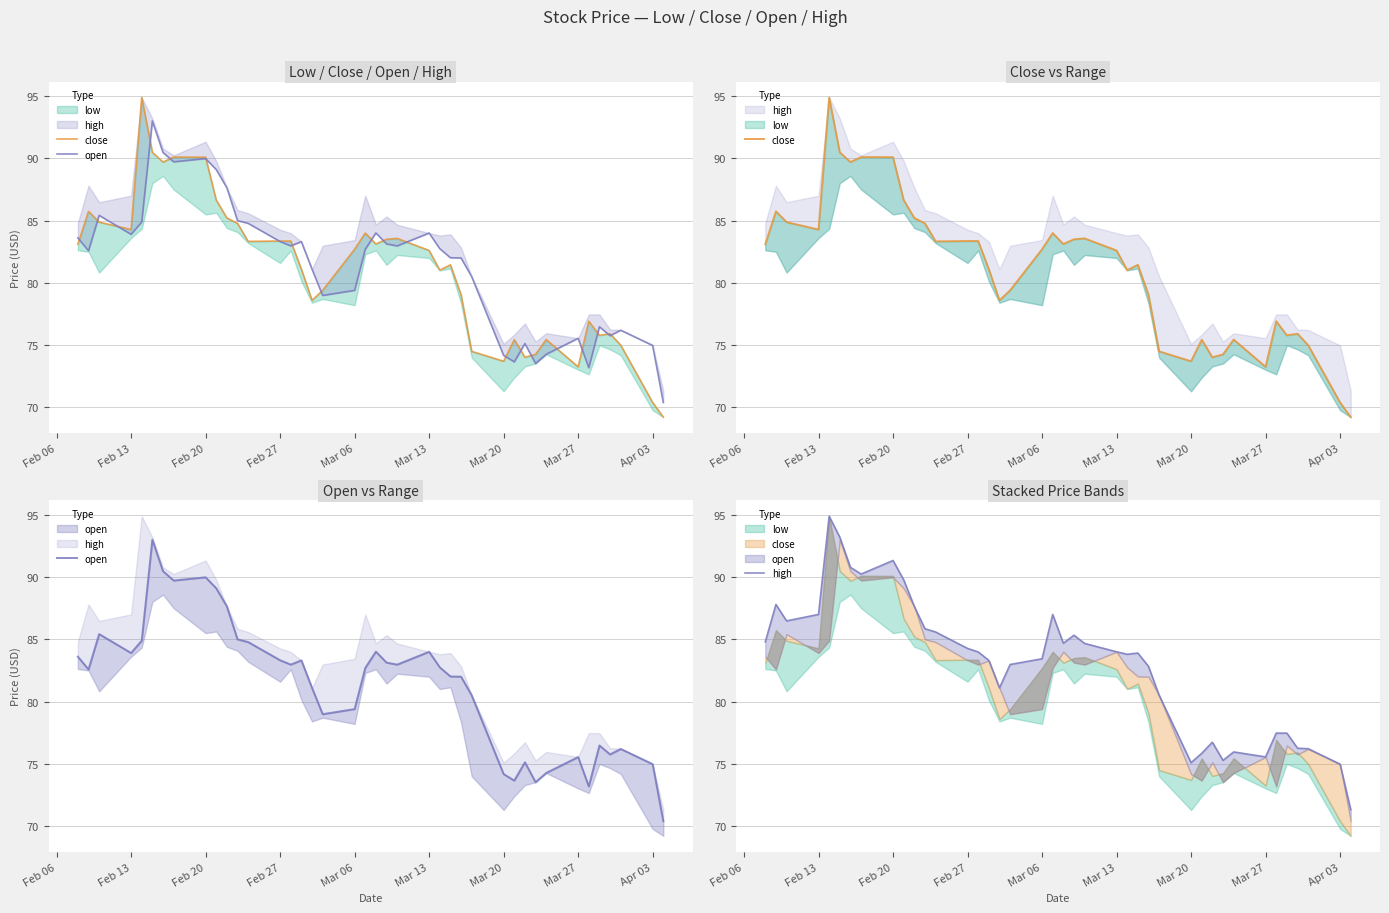

Between which two adjacent categories do open and close first intersect?

Feb 06 and Feb 13